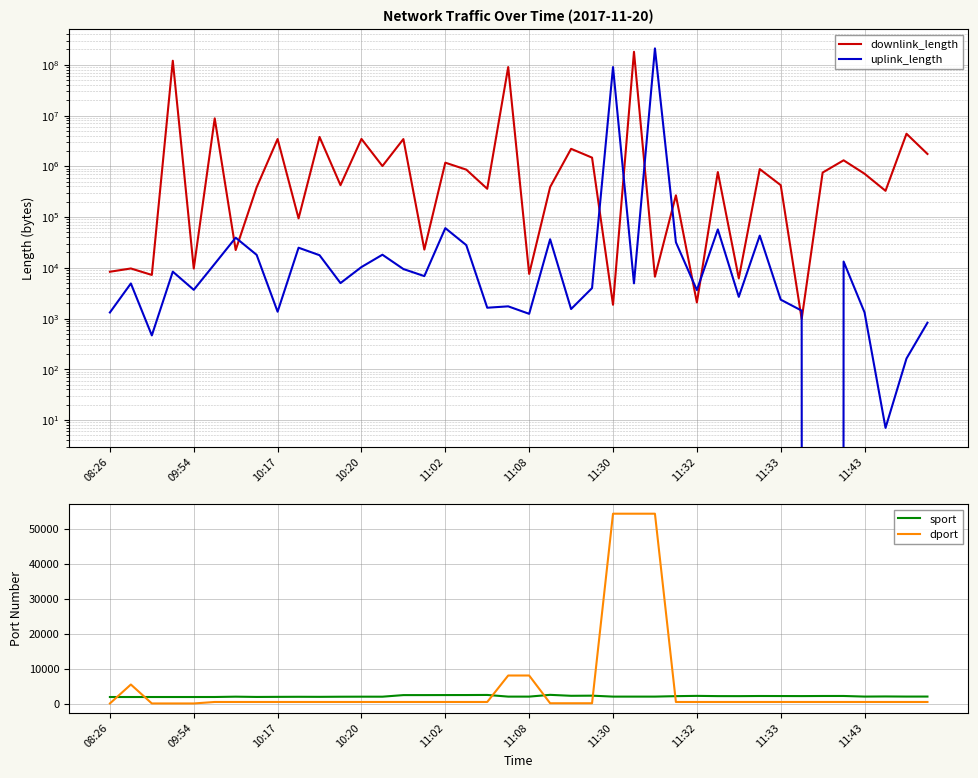

What is the approximate value of dport at 17, to the nearest 50?

450